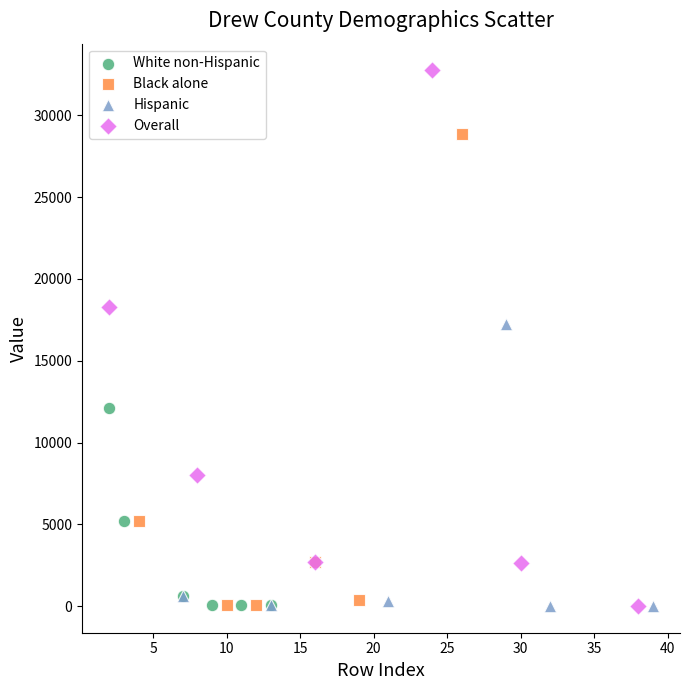

Which series reaches the maximum Y coordinate?

Overall